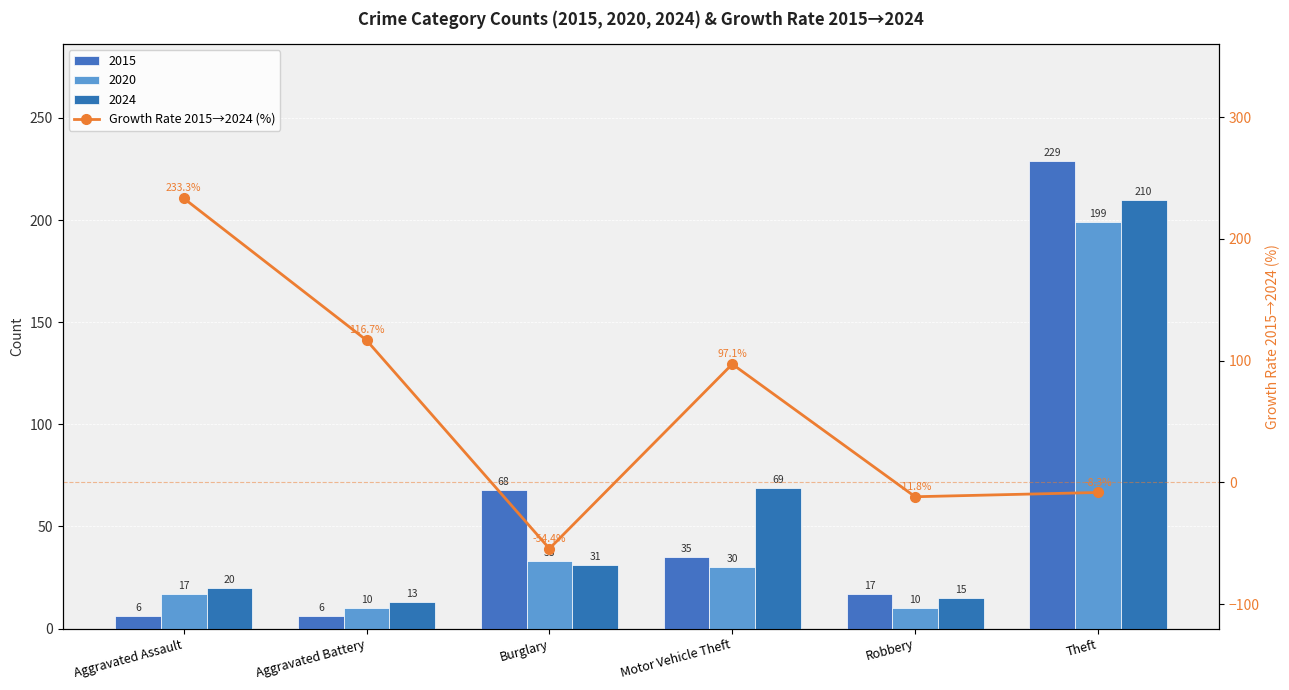

What is the change in value from Aggravated Battery to Theft?

-125.0